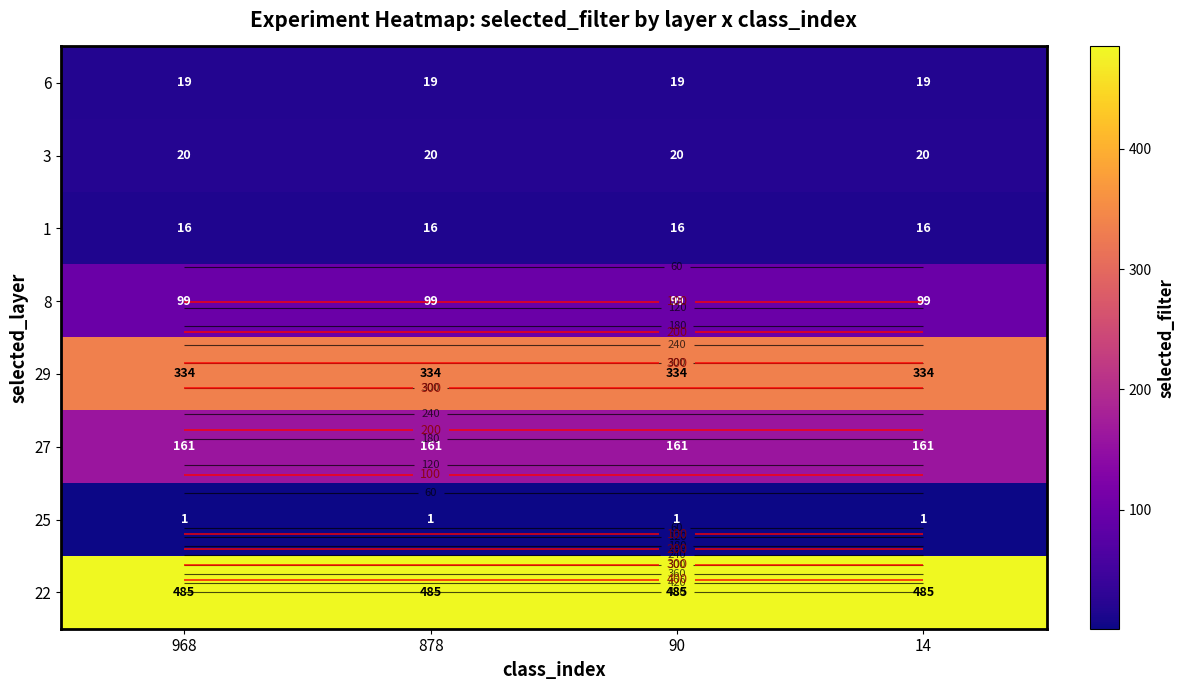

At which category is the sum across all series the highest?

968